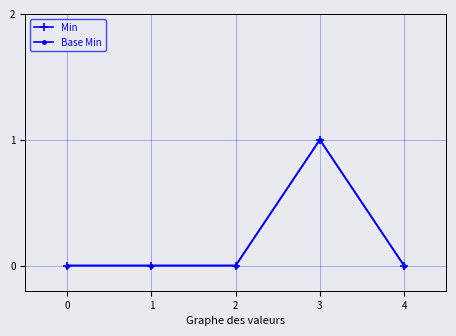

Does the chart have visible grid lines?

Yes